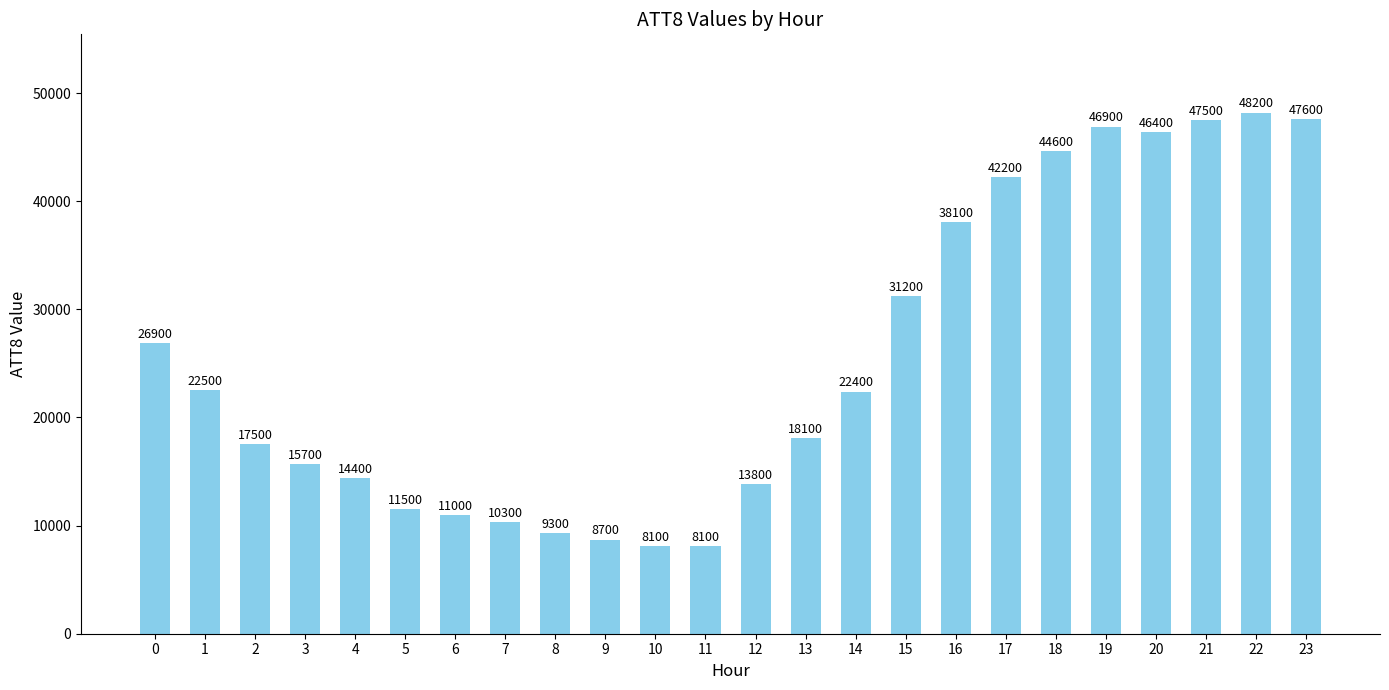

The chart shows a value of 19779 at 12. True or false?

False